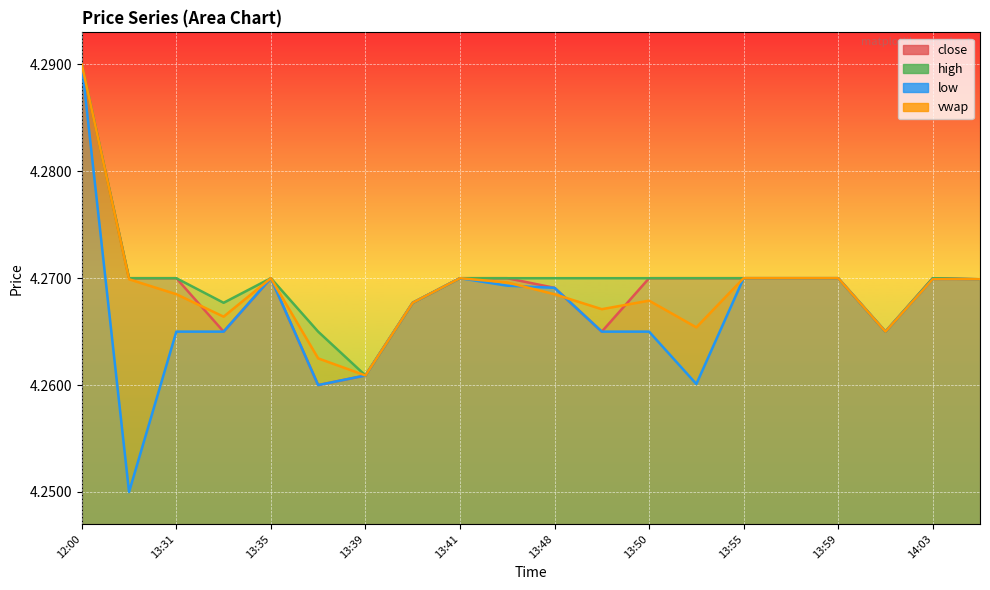

How many interior local valleys does the low series have?

4